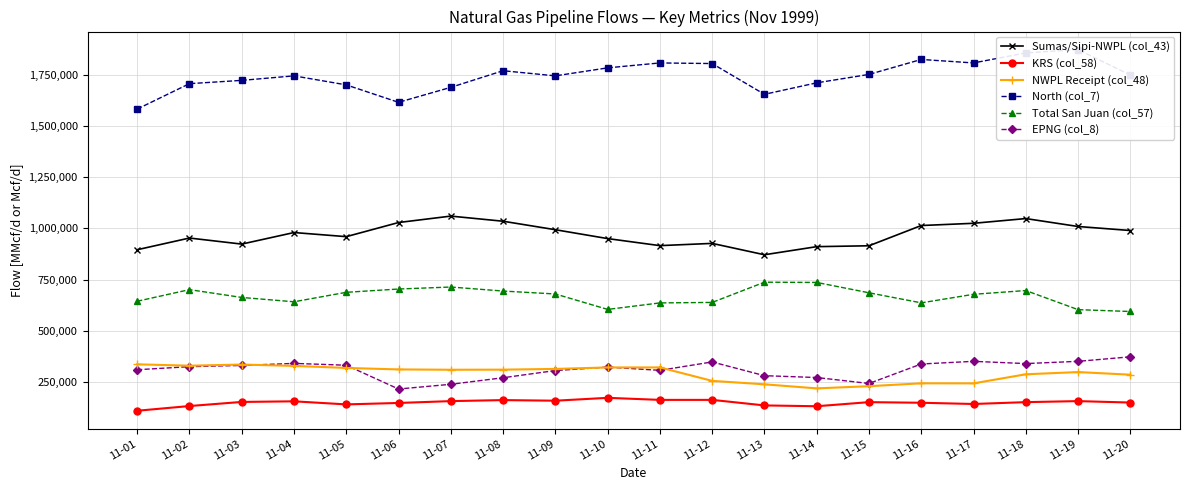

Which category has the lowest value in the Total San Juan (col_57) series?

11-20